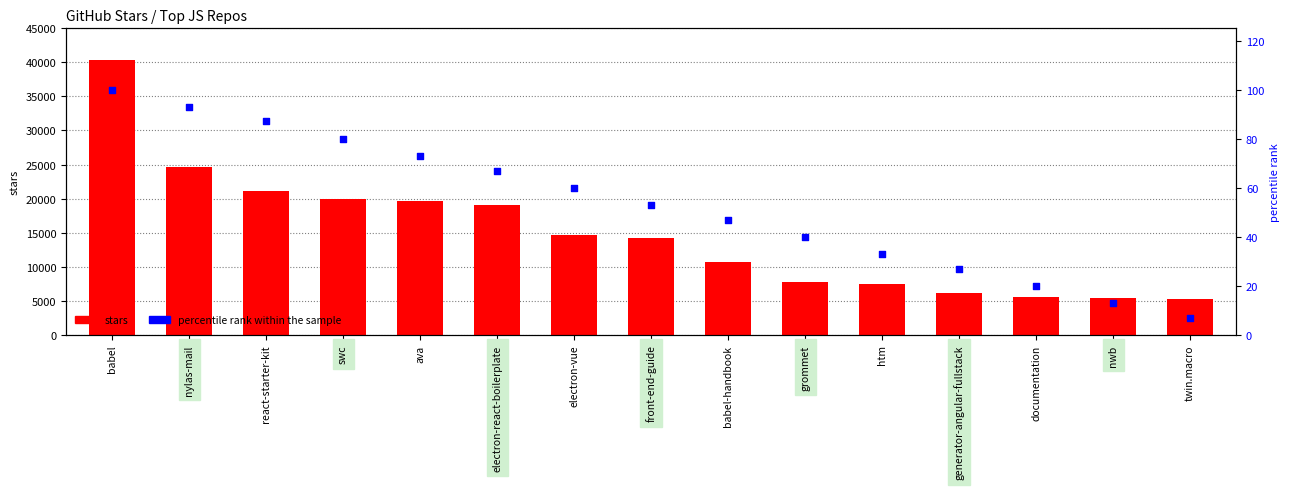

At which category is the sum across all series the highest?

babel